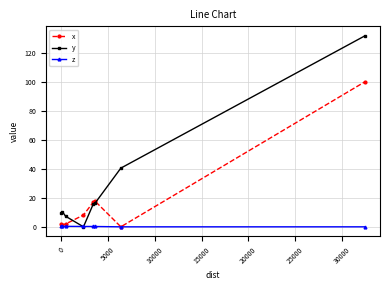

List the series in order of their peak value, lowest first.

z, x, y